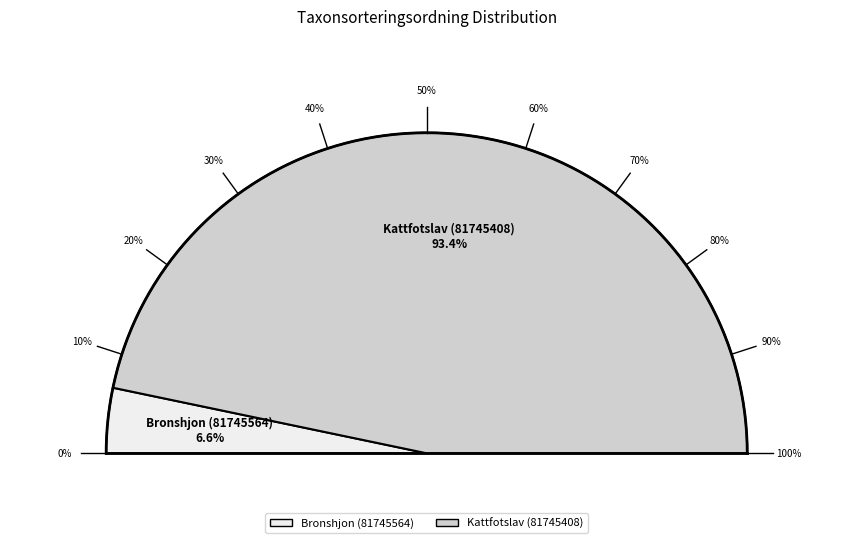

How much of the chart is everything except Kattfotslav (81745408)?

6.6%